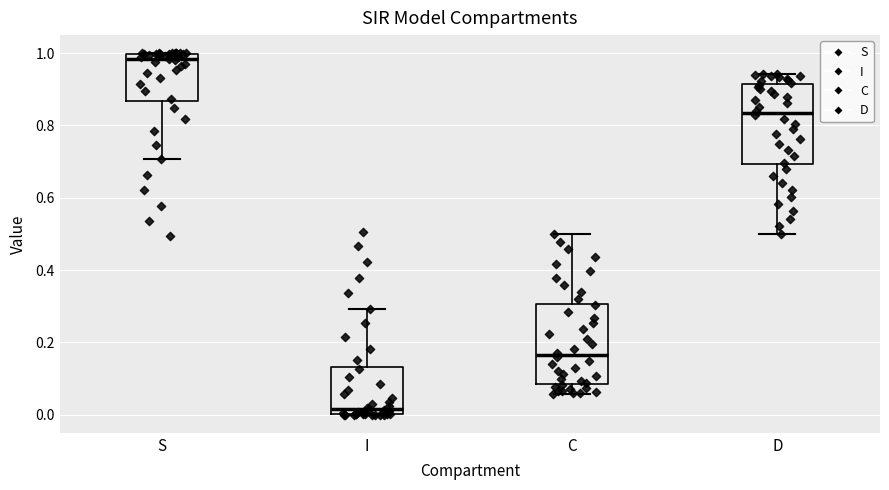

Reading left to right, transcribe this box plot: for each box, give where its median line is, the range the box spans, and where its two whiskers end, as read against the y-axis. The values are not printed on the chart, so give them approximately, as read against the axis.

S: median 0.98, box 0.86 to 1.00, whiskers 0.70 to 1.00
I: median 0.02, box 0.00 to 0.14, whiskers 0.00 to 0.30
C: median 0.16, box 0.08 to 0.30, whiskers 0.06 to 0.50
D: median 0.84, box 0.70 to 0.92, whiskers 0.50 to 0.94